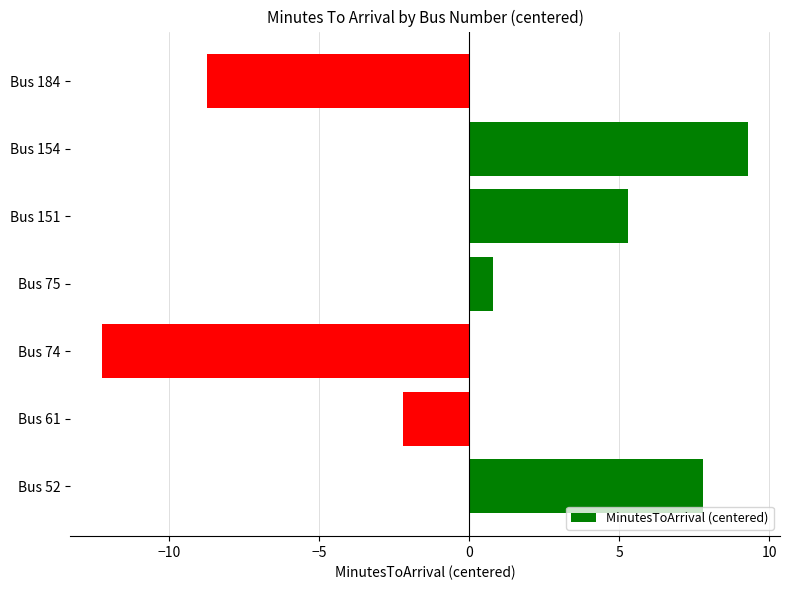

Which category has the highest value across all series?

Bus 154